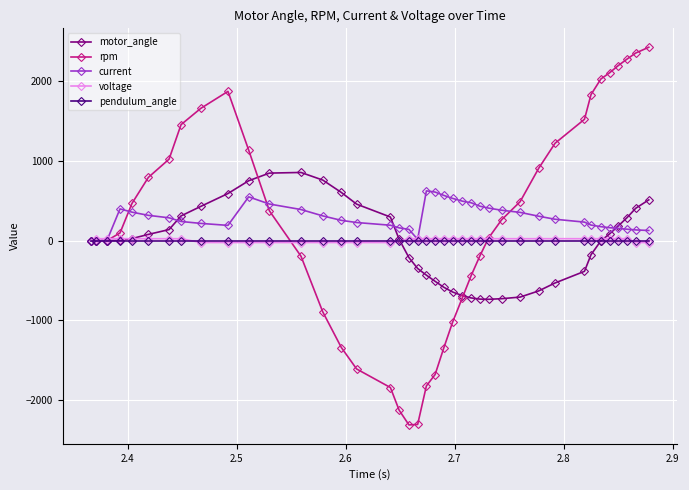

What is the greatest value displayed?

2426.0